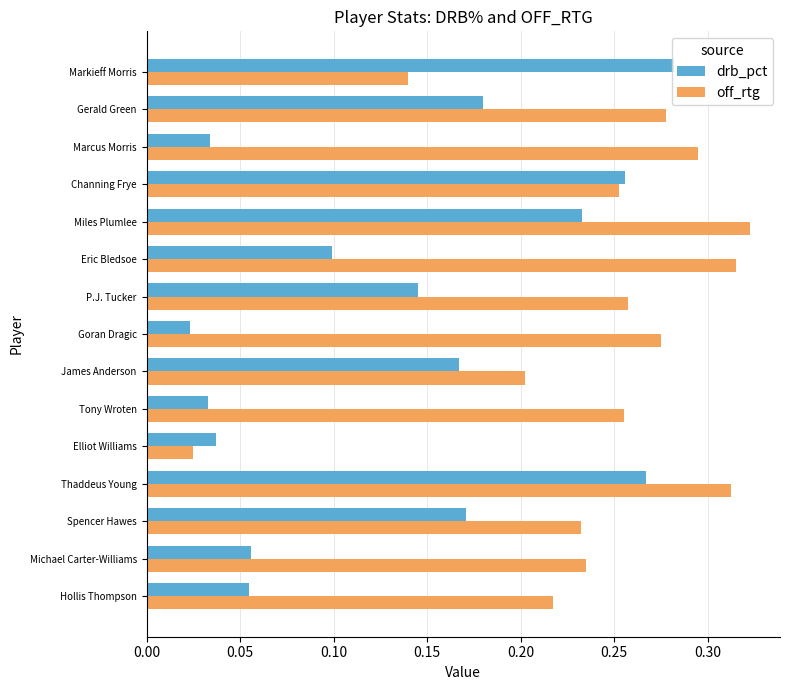

Which series has the widest spread of values?

off_rtg